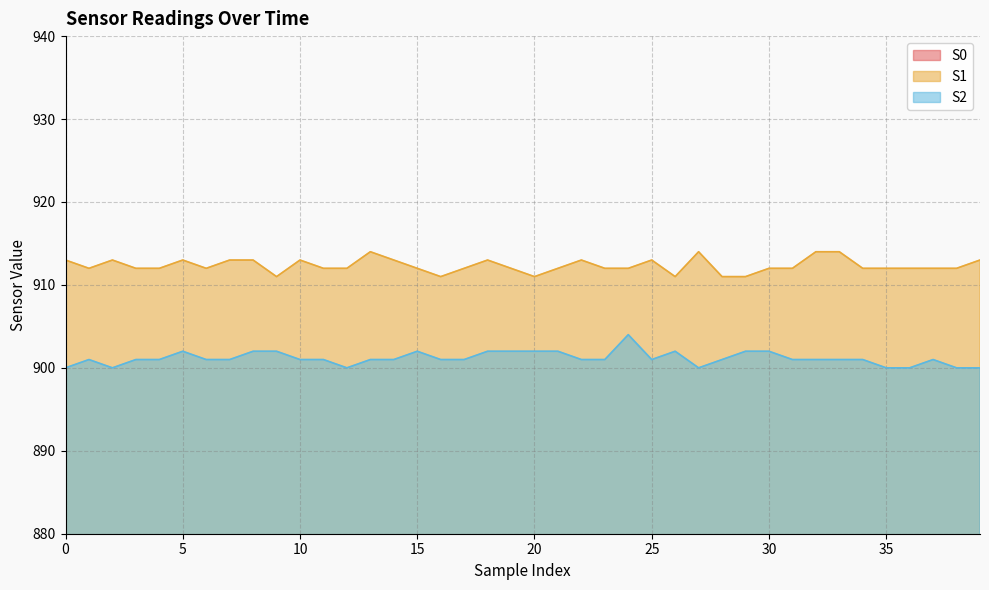

Does the chart have visible grid lines?

Yes